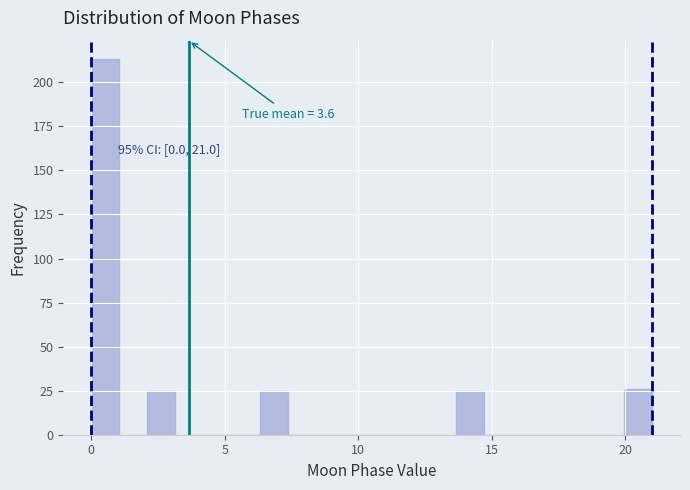

Read against the x-axis, roughly where is the centre of the tallest bar?

0.5